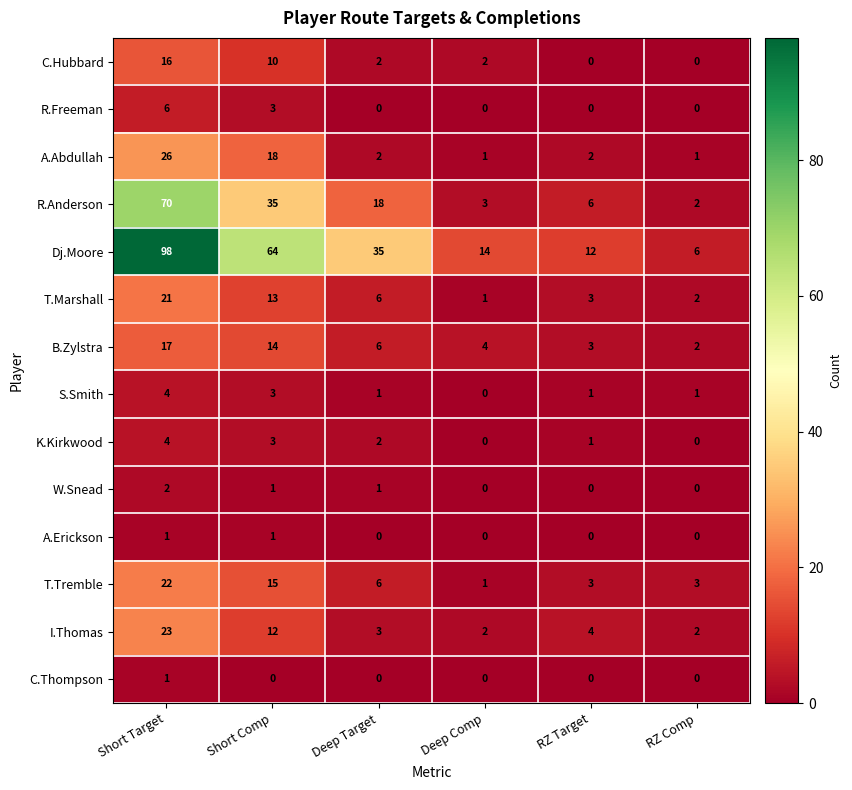

Where does the W.Snead series first go above 1?

Short Target